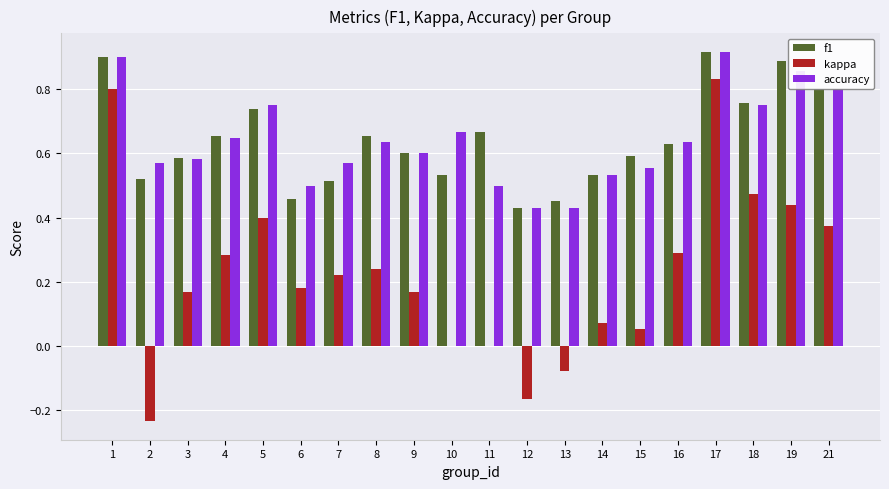

At which label does kappa reach its peak?

17